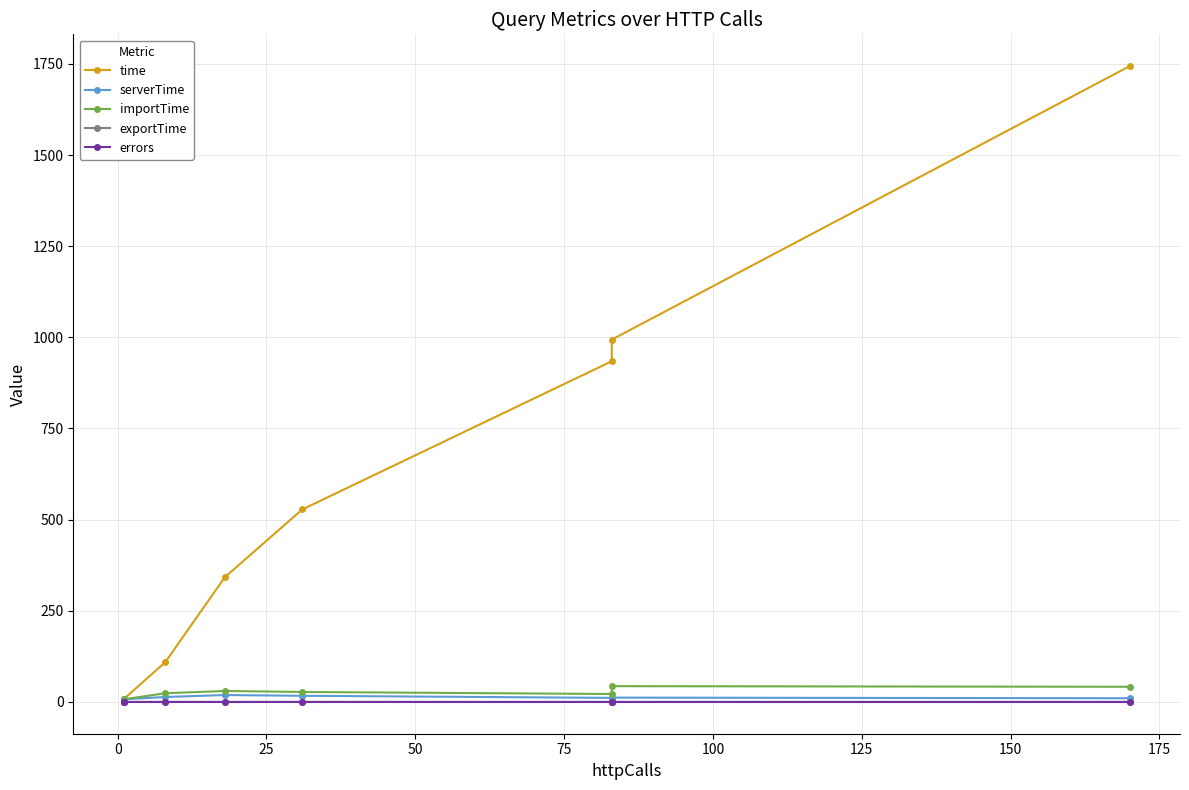

What are all the series names shown in the legend?

time, serverTime, importTime, exportTime, errors